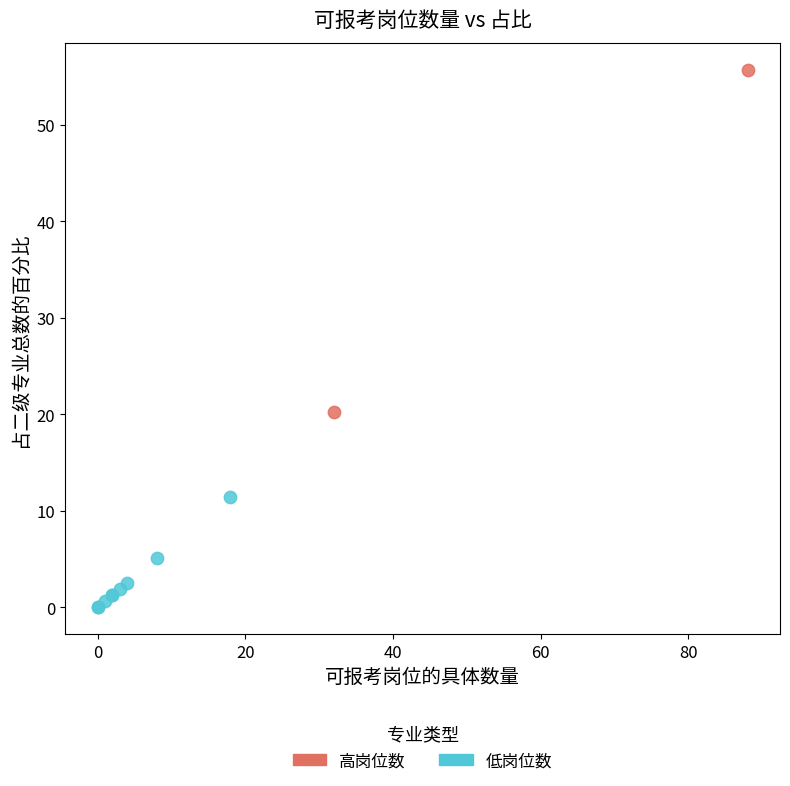

Which series has the widest spread of Y values?

高岗位数